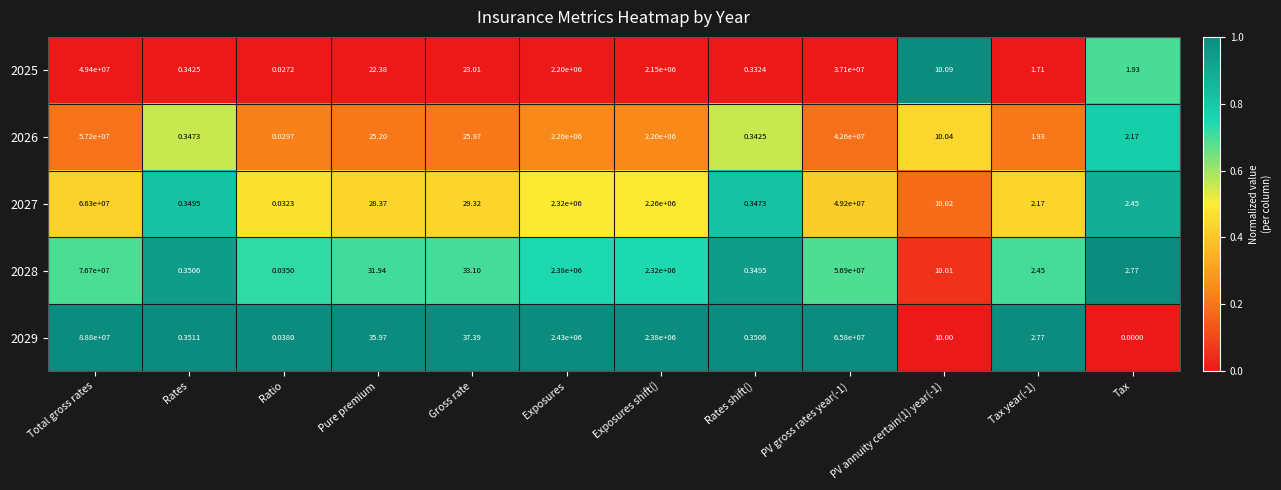

Between Pure premium and Tax, which series saw the biggest shift?

2029